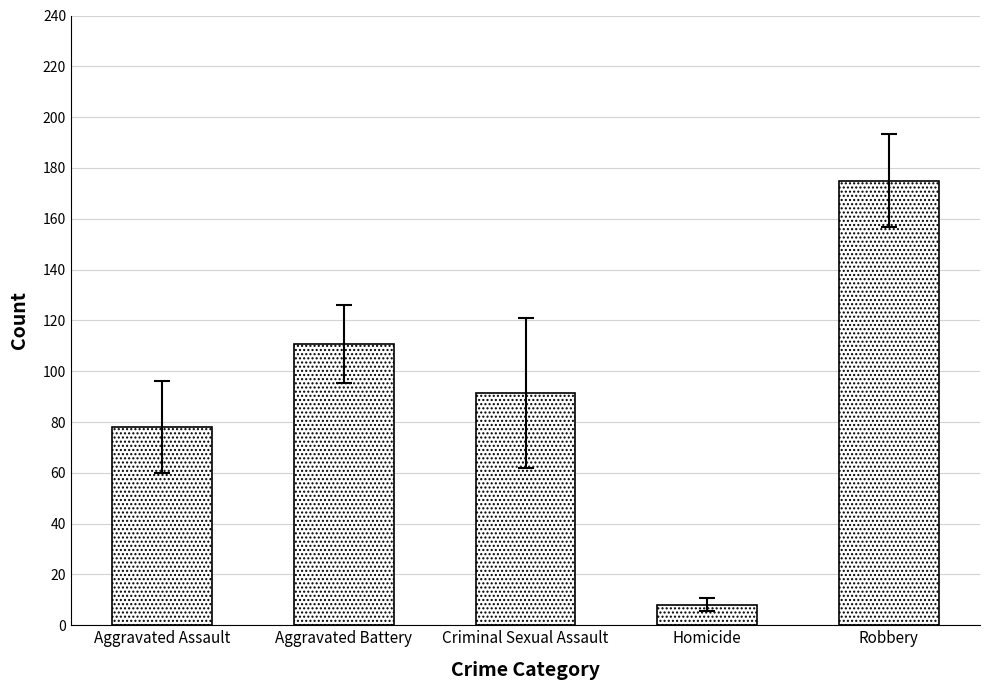

What is the minimum value shown in the chart?

8.0